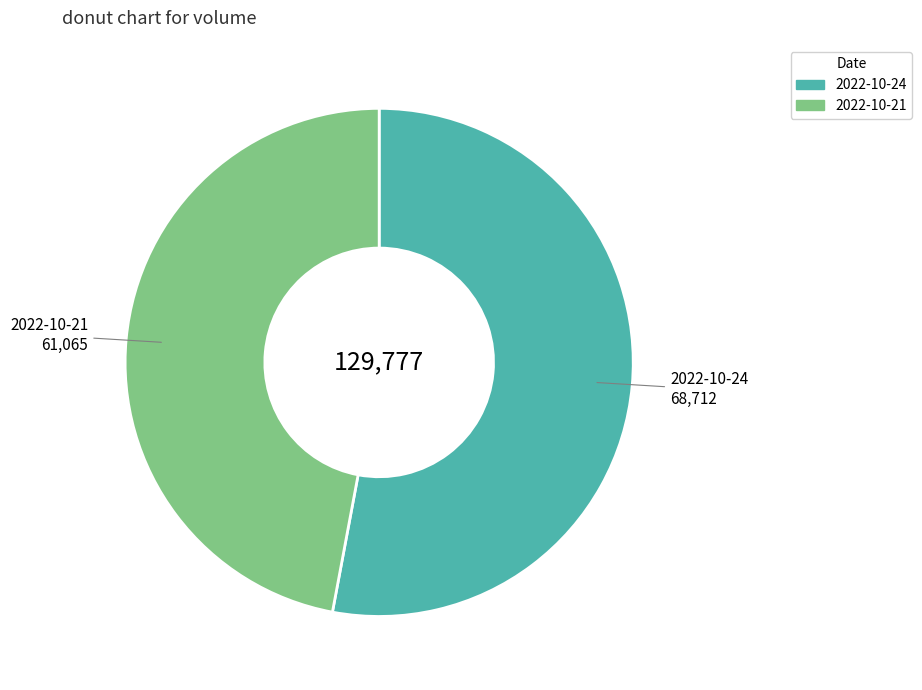

Which slice is the largest?

2022-10-24